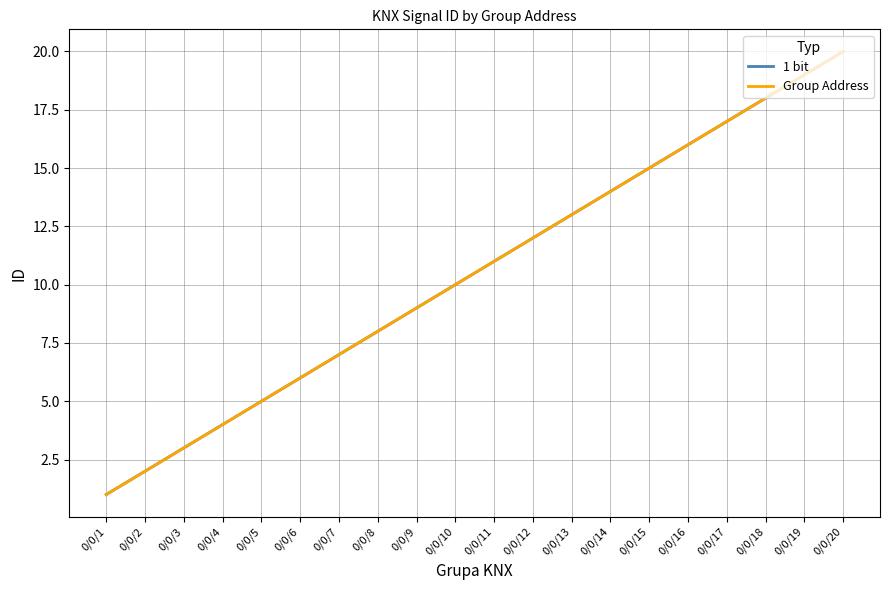

How many lines are shown in the chart?

2